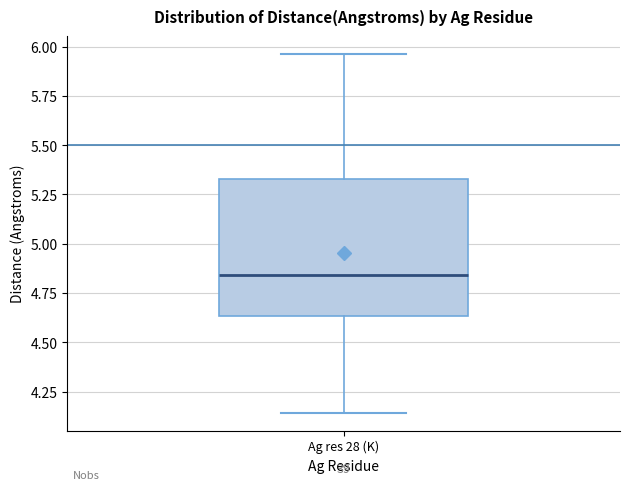

Where does the lower whisker of the box for Ag res 28 (K) end on the y-axis? The values are not printed on the chart, so give them approximately, as read against the axis.

4.15